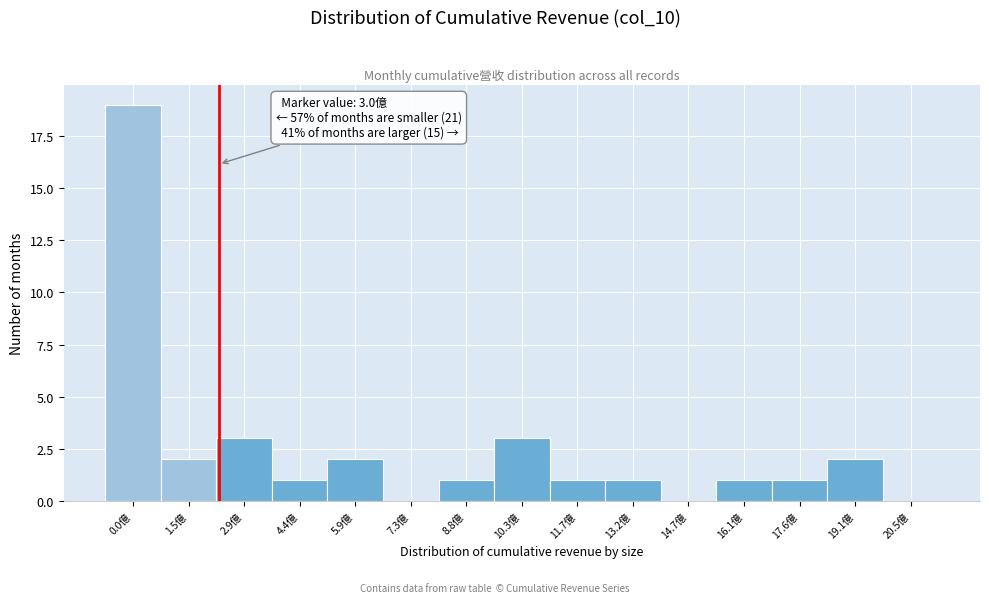

Reading left to right, transcribe all the data shown in this chart.

0.0億=19	1.5億=2	2.9億=3	4.4億=1	5.9億=2	7.3億=0	8.8億=1	10.3億=3	11.7億=1	13.2億=1	14.7億=0	16.1億=1	17.6億=1	19.1億=2	20.5億=0